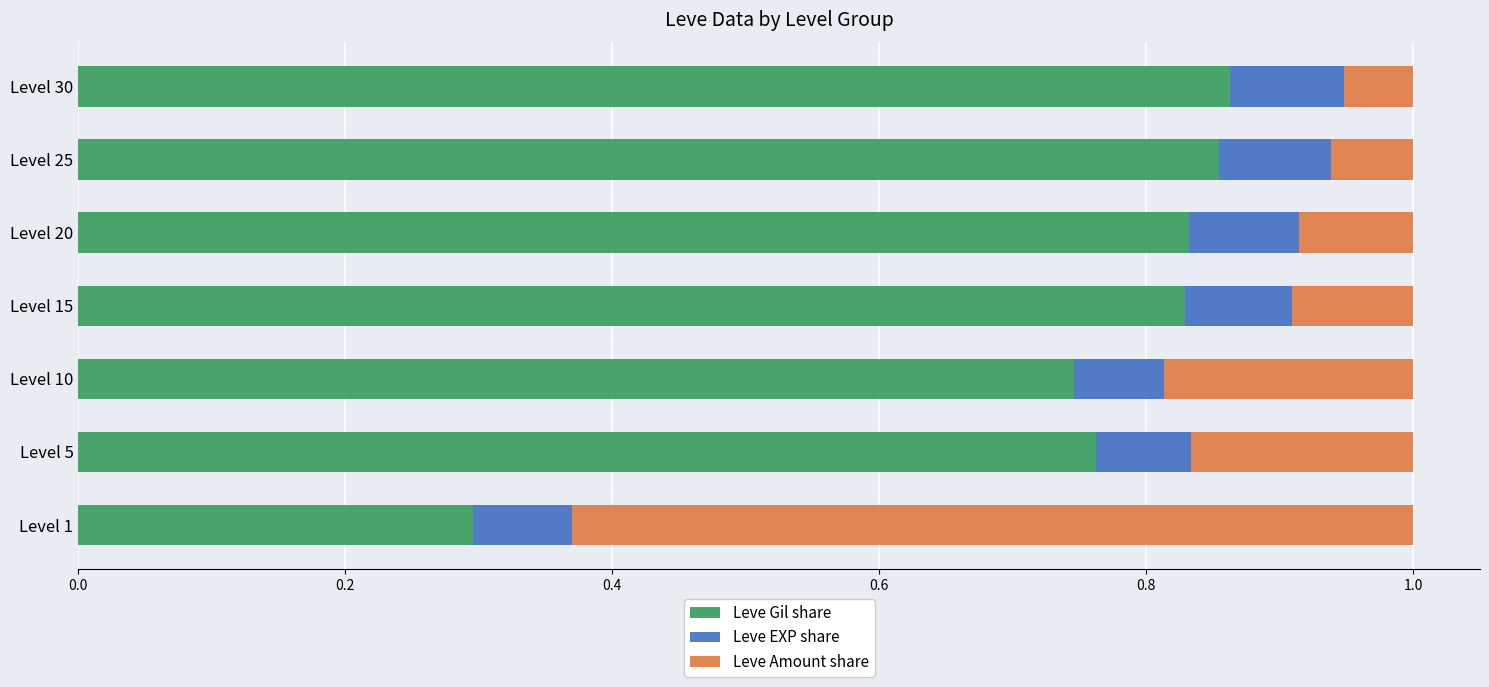

Count the Leve Gil share values in the range 0 to 1.

7